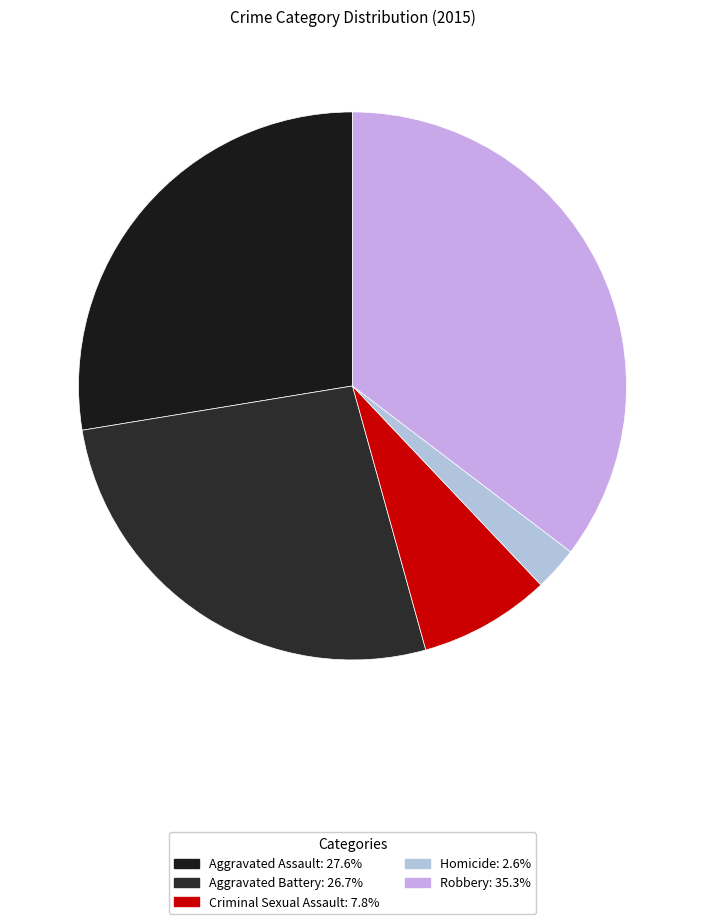

Is Robbery the majority of the pie?

No